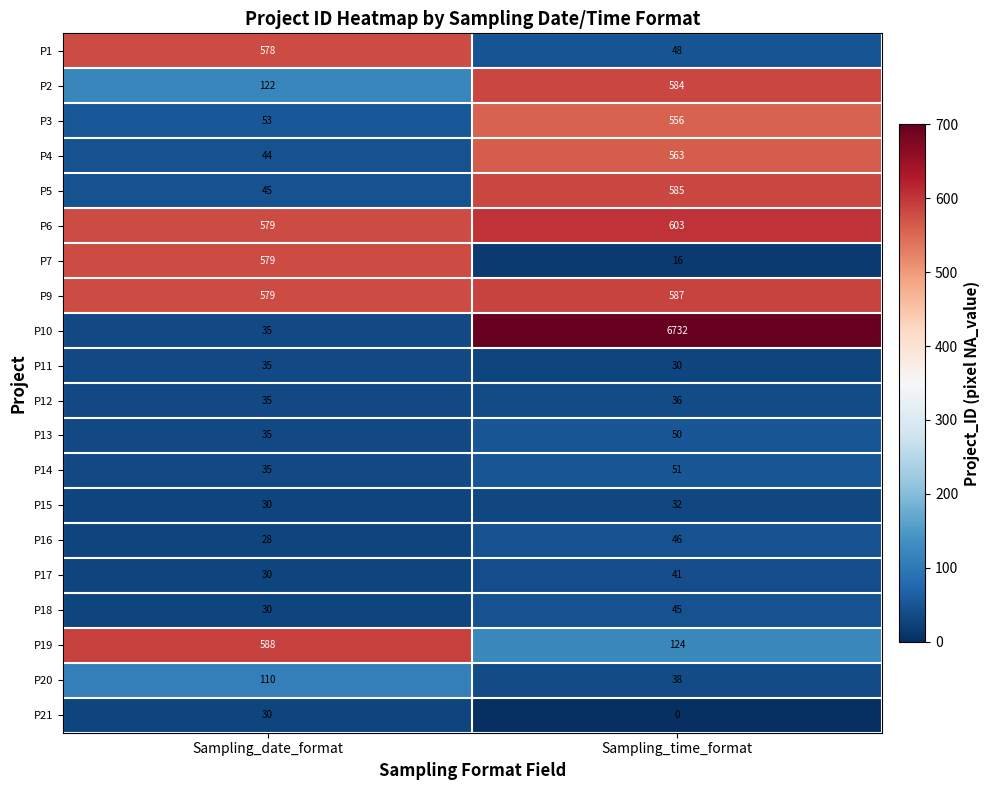

The value of P4 at Sampling_time_format is 240. True or false?

False